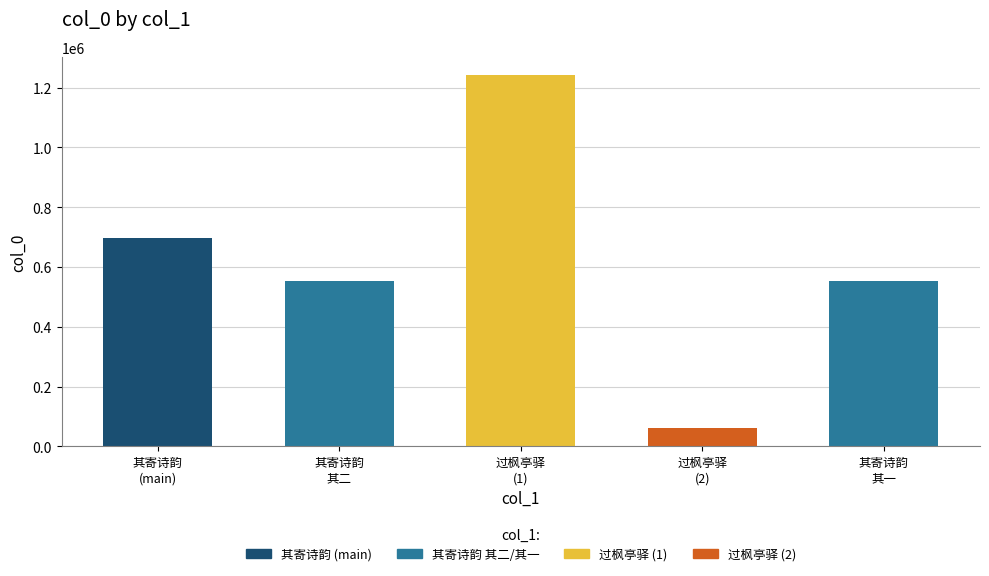

Does the chart contain any negative values?

No